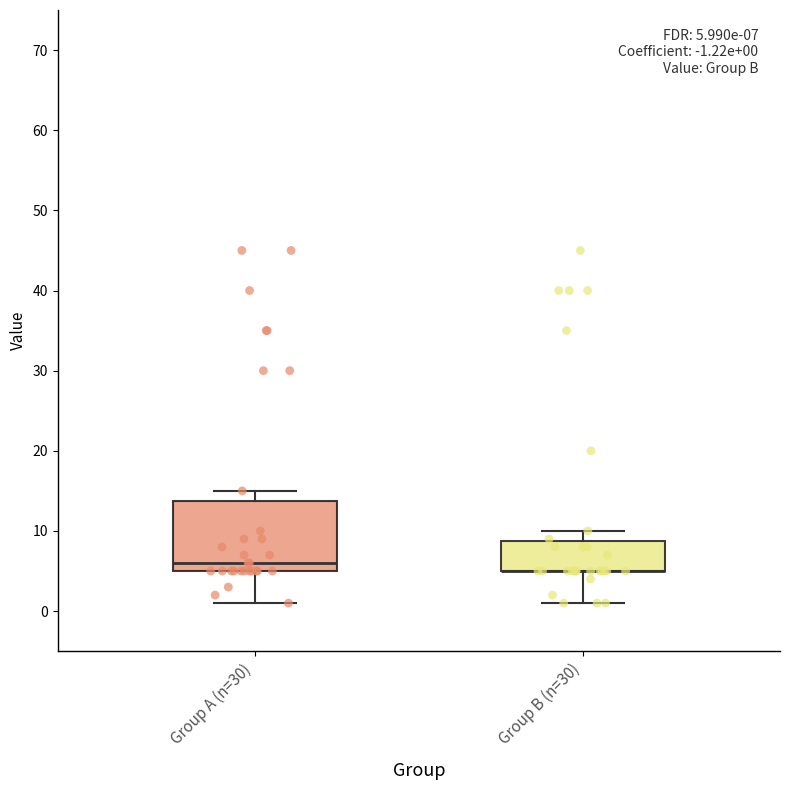

Comparing the boxes themselves (not the whiskers), which one is the tallest?

Group A (n=30)